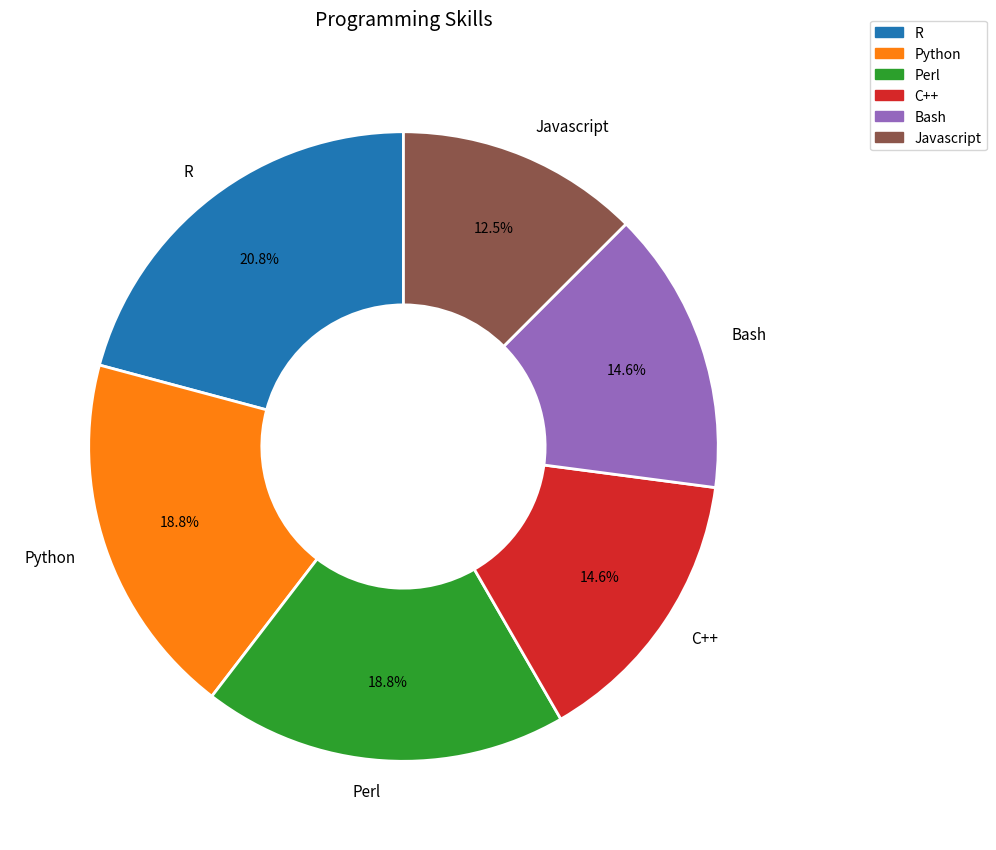

Count the number of slices in the pie.

6